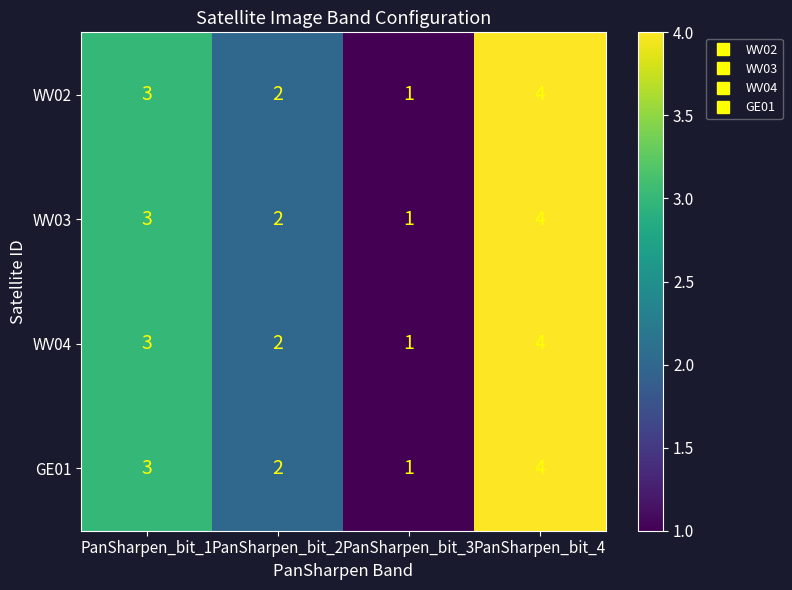

Rank the categories by WV04 value from highest to lowest.

PanSharpen_bit_4, PanSharpen_bit_1, PanSharpen_bit_2, PanSharpen_bit_3